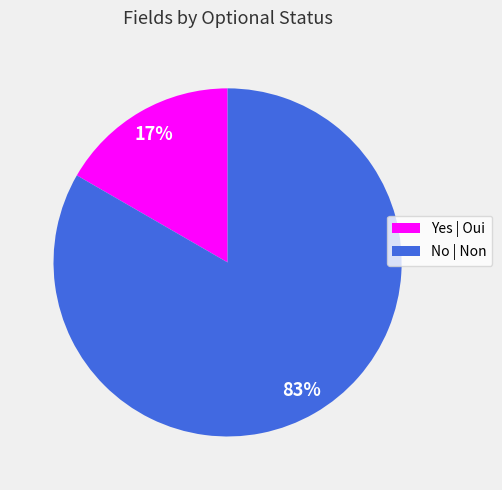

What is the ratio of the value at Yes | Oui to the value at No | Non?

0.2